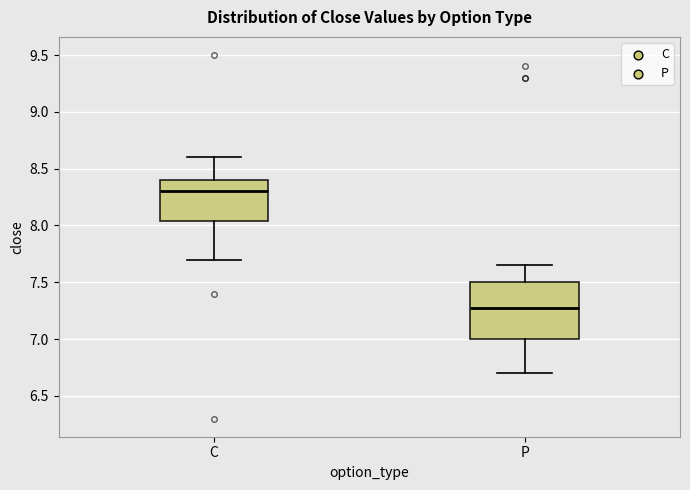

Reading left to right, read every box against the y-axis: the position of its median line, the range the box covers, and the ends of its whiskers. The values are not printed on the chart, so give them approximately, as read against the axis.

C: median 8.30, box 8.05 to 8.40, whiskers 7.70 to 8.60
P: median 7.25, box 7.00 to 7.50, whiskers 6.70 to 7.65